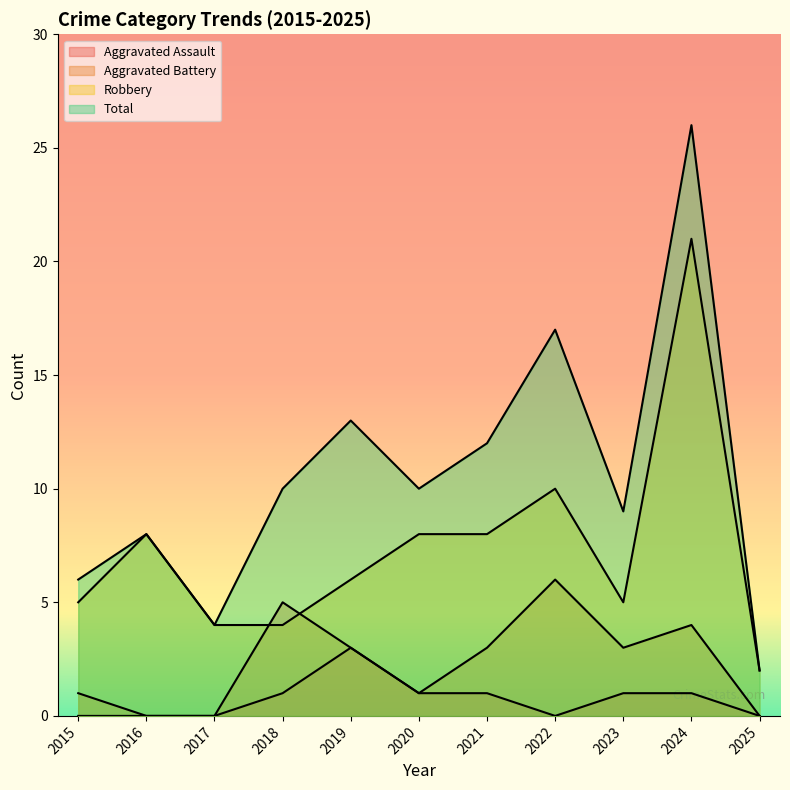

At which label is Robbery closest to 11?

2022